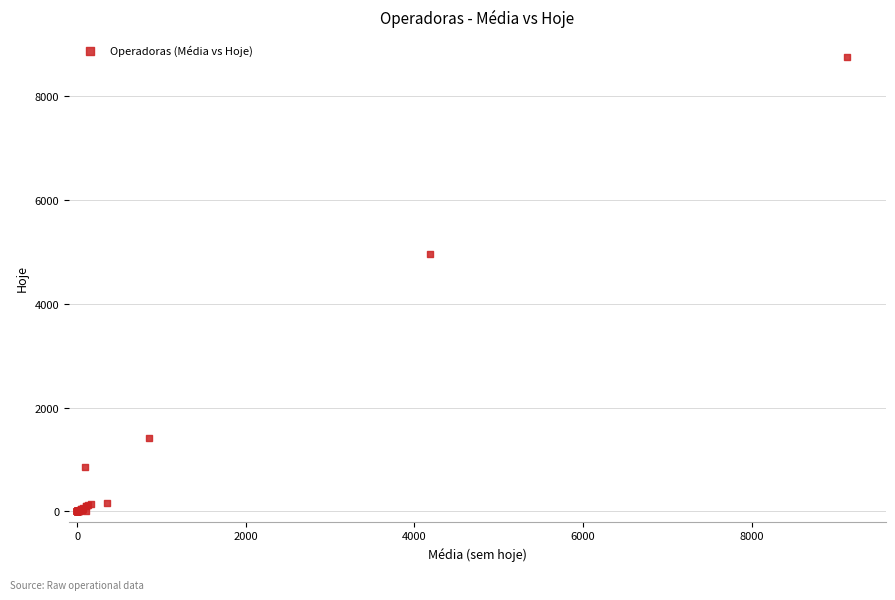

What Y value in the scatter plot is closest to 4378?

4966